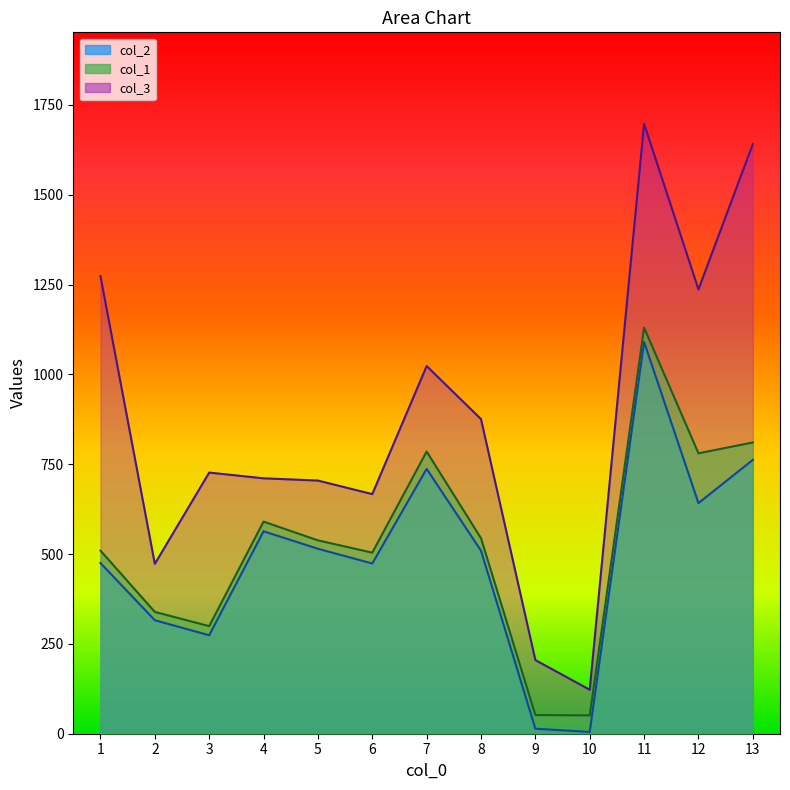

At how many categories does at least one series exceed 1274?

2